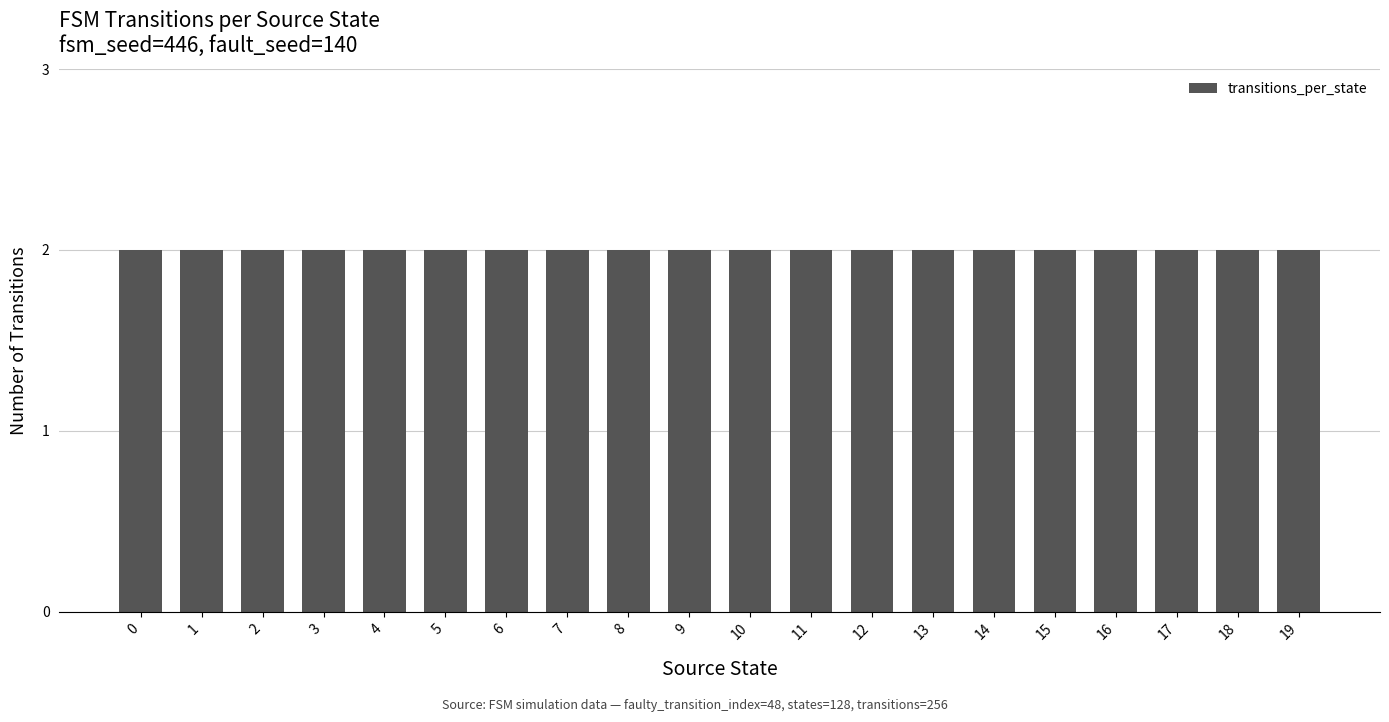

Count the number of categories in the chart.

20